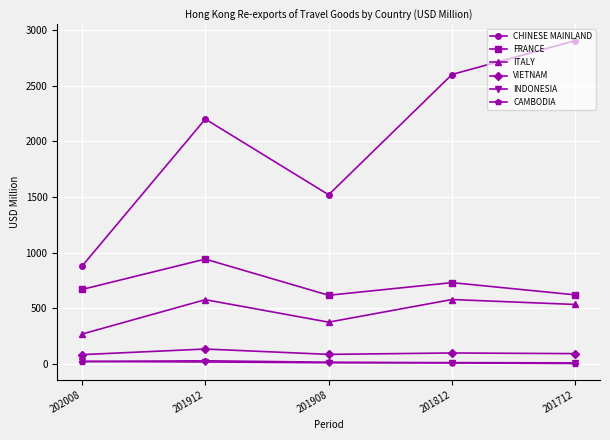

Which series has the widest spread of values?

CHINESE MAINLAND